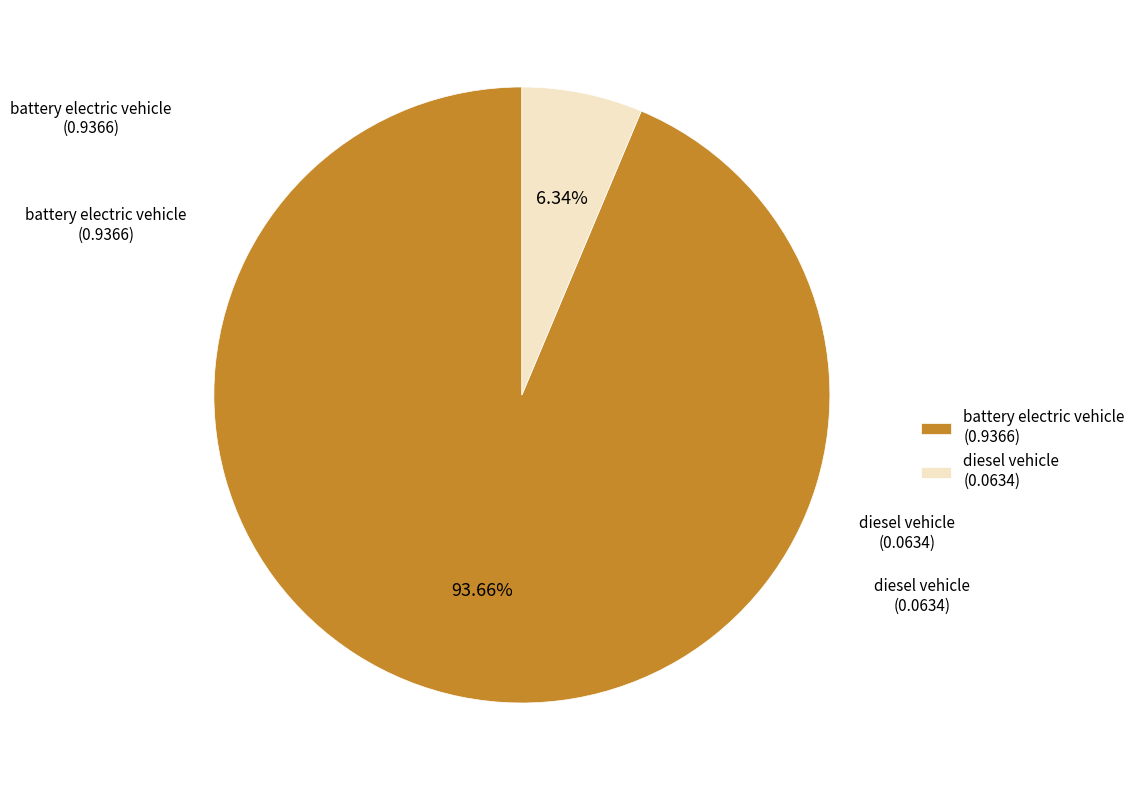

How many slices are in this pie chart?

2